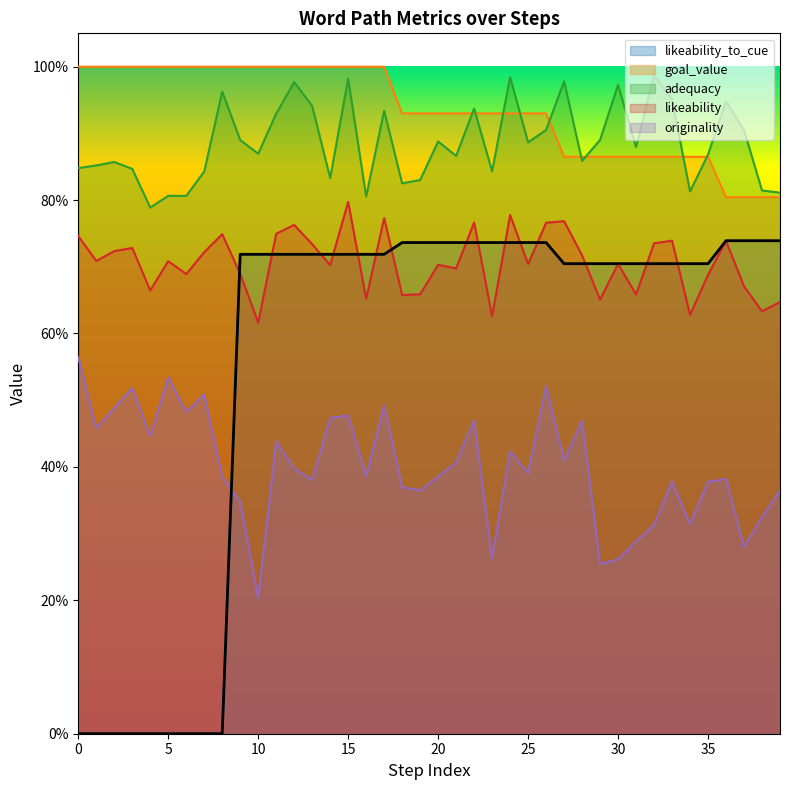

Reading right to left, what are all the values shown in this chart?

likeability_to_cue: 0.7	0.7	0.7	0.7	0.7	0.7	0.7	0.7	0.7	0.7	0.7	0.7	0.7	0.7	0.7	0.7	0.7	0.7	0.7	0.7	0.7	0.7	0.7	0.7	0.7	0.7	0.7	0.7	0.7	0.7	0.7	0.0	0.0	0.0	0.0	0.0	0.0	0.0	0.0	0.0
goal_value: 0.8	0.8	0.8	0.8	0.9	0.9	0.9	0.9	0.9	0.9	0.9	0.9	0.9	0.9	0.9	0.9	0.9	0.9	0.9	0.9	0.9	0.9	1.0	1.0	1.0	1.0	1.0	1.0	1.0	1.0	1.0	1.0	1.0	1.0	1.0	1.0	1.0	1.0	1.0	1.0
adequacy: 0.8	0.8	0.9	0.9	0.9	0.8	1.0	1.0	0.9	1.0	0.9	0.9	1.0	0.9	0.9	1.0	0.8	0.9	0.9	0.9	0.8	0.8	0.9	0.8	1.0	0.8	0.9	1.0	0.9	0.9	0.9	1.0	0.8	0.8	0.8	0.8	0.8	0.9	0.9	0.8
likeability: 0.6	0.6	0.7	0.7	0.7	0.6	0.7	0.7	0.7	0.7	0.7	0.7	0.8	0.8	0.7	0.8	0.6	0.8	0.7	0.7	0.7	0.7	0.8	0.7	0.8	0.7	0.7	0.8	0.7	0.6	0.7	0.7	0.7	0.7	0.7	0.7	0.7	0.7	0.7	0.7
originality: 0.4	0.3	0.3	0.4	0.4	0.3	0.4	0.3	0.3	0.3	0.3	0.5	0.4	0.5	0.4	0.4	0.3	0.5	0.4	0.4	0.4	0.4	0.5	0.4	0.5	0.5	0.4	0.4	0.4	0.2	0.3	0.4	0.5	0.5	0.5	0.4	0.5	0.5	0.5	0.6